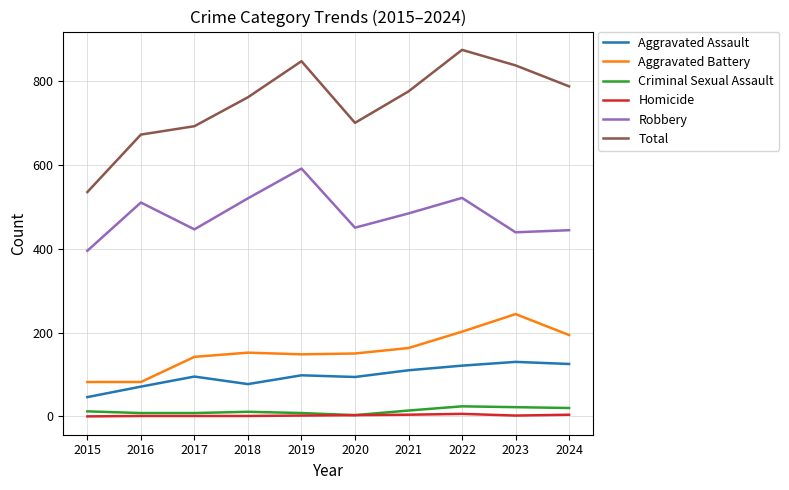

True or false: Aggravated Assault and Criminal Sexual Assault intersect in this chart.

False